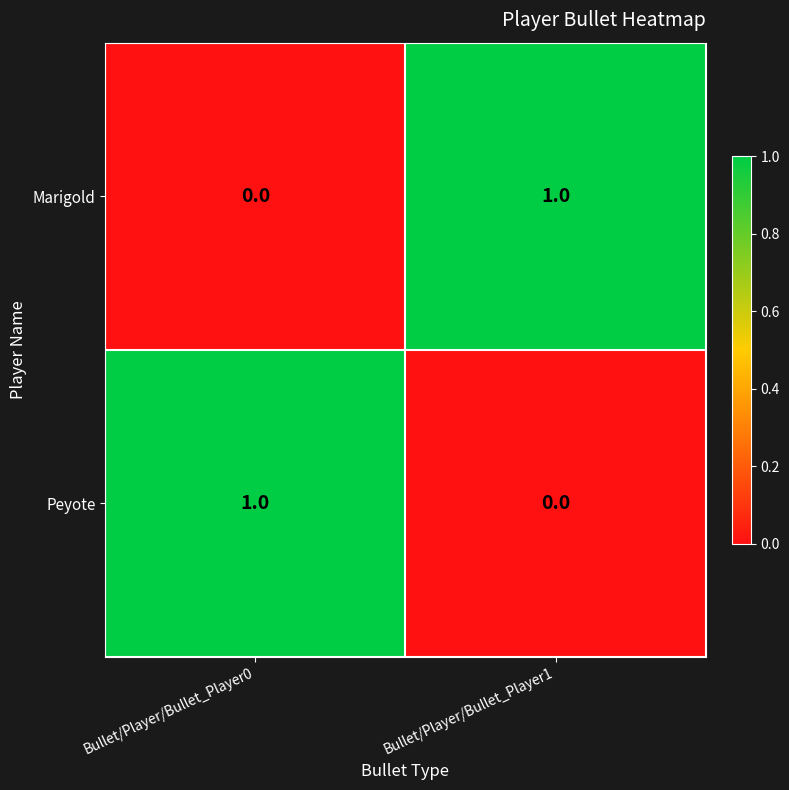

At which label does Marigold reach its peak?

Bullet/Player/Bullet_Player1